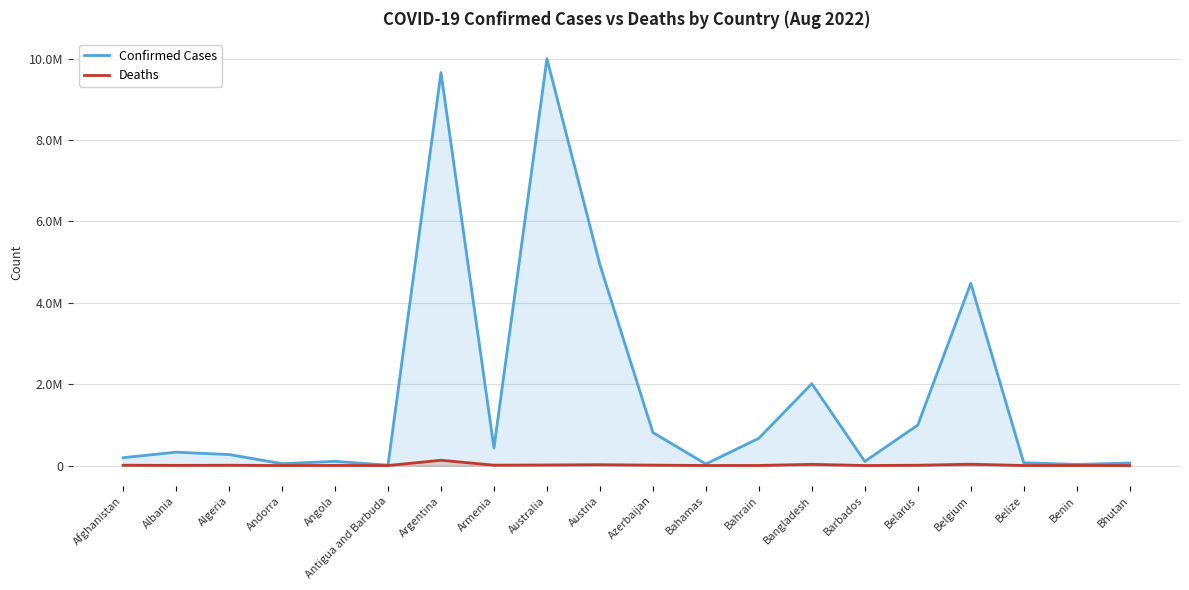

True or false: Deaths has a value of 23420 at Australia.

False